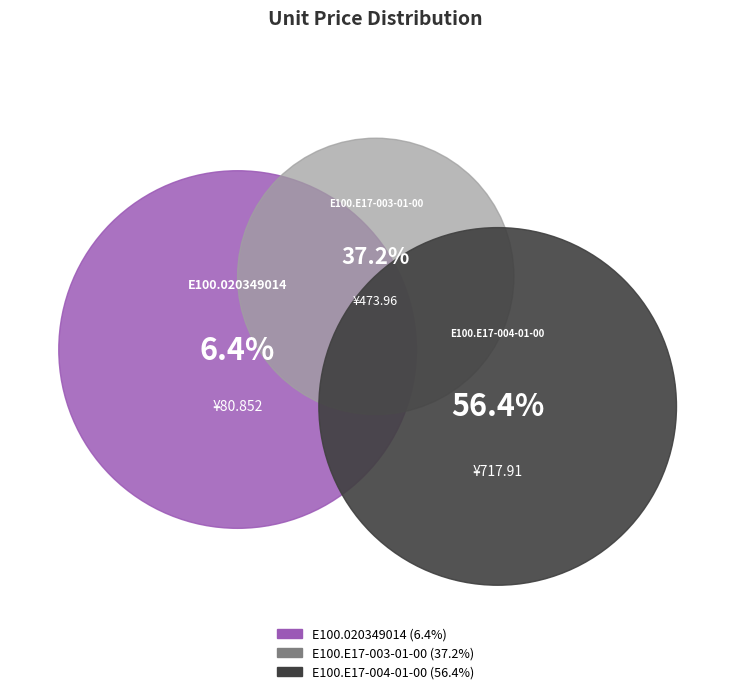

What portion of the pie excludes E100.E17-003-01-00?

62.8%